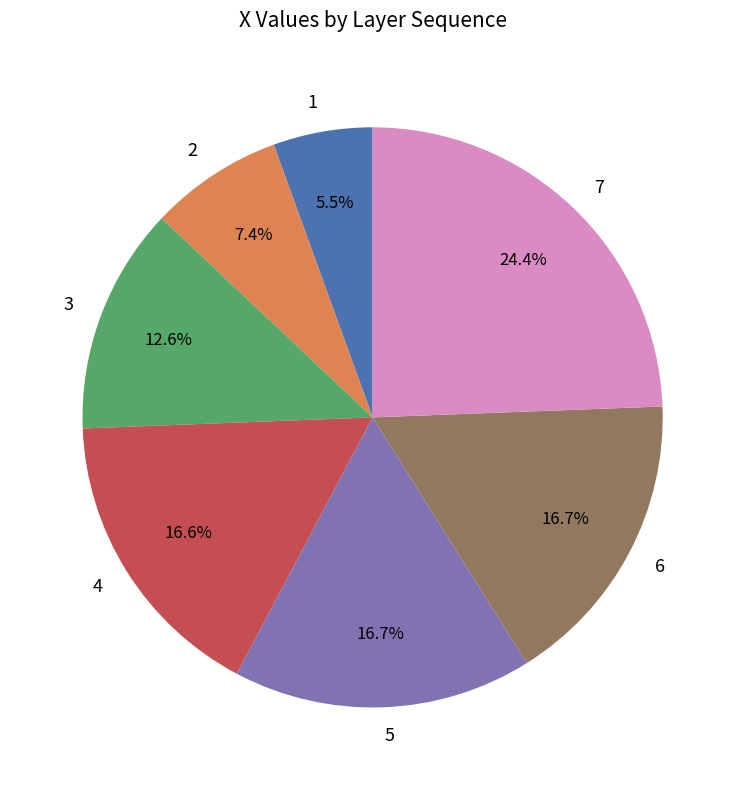

Approximately how many times larger is the value at 7 compared to 4?

1.5